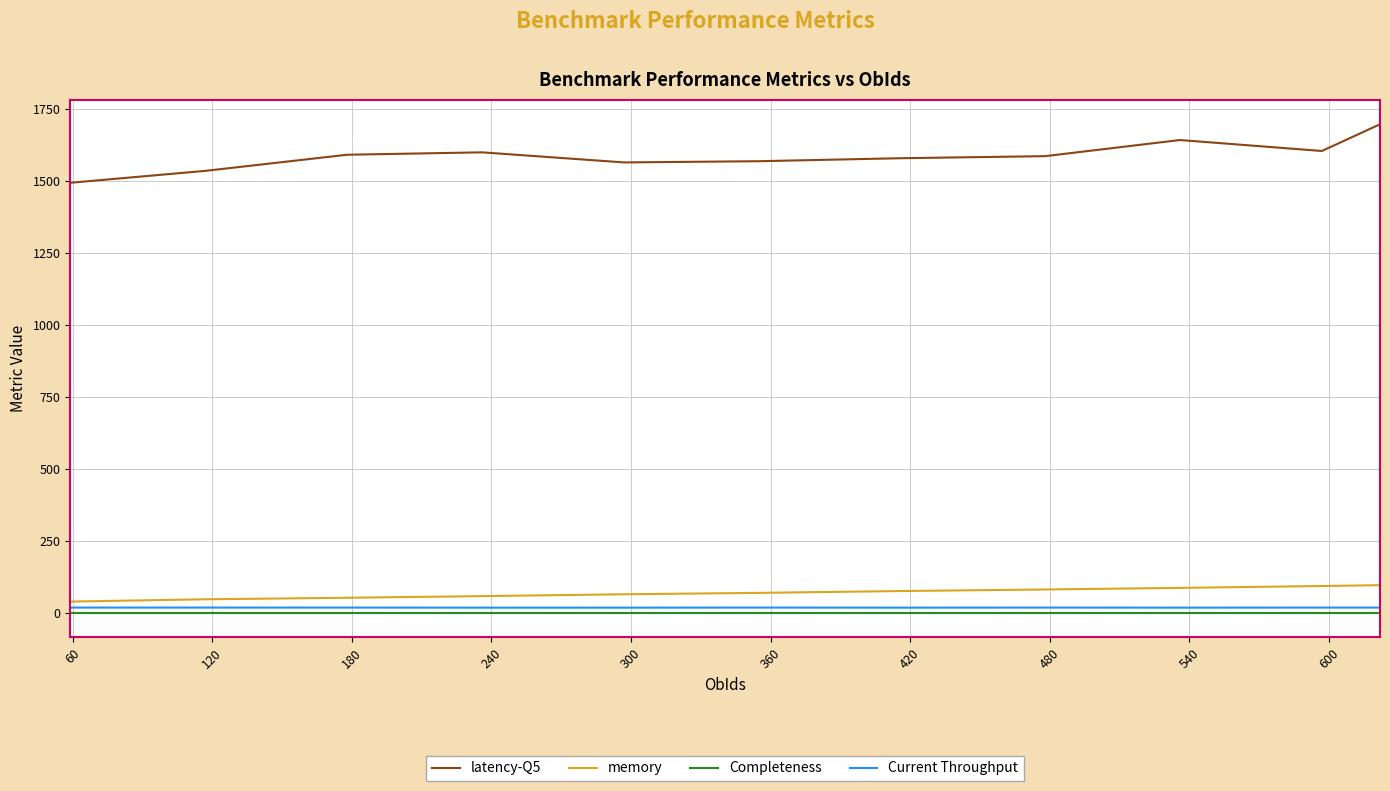

How many categories are shown in the chart?

11